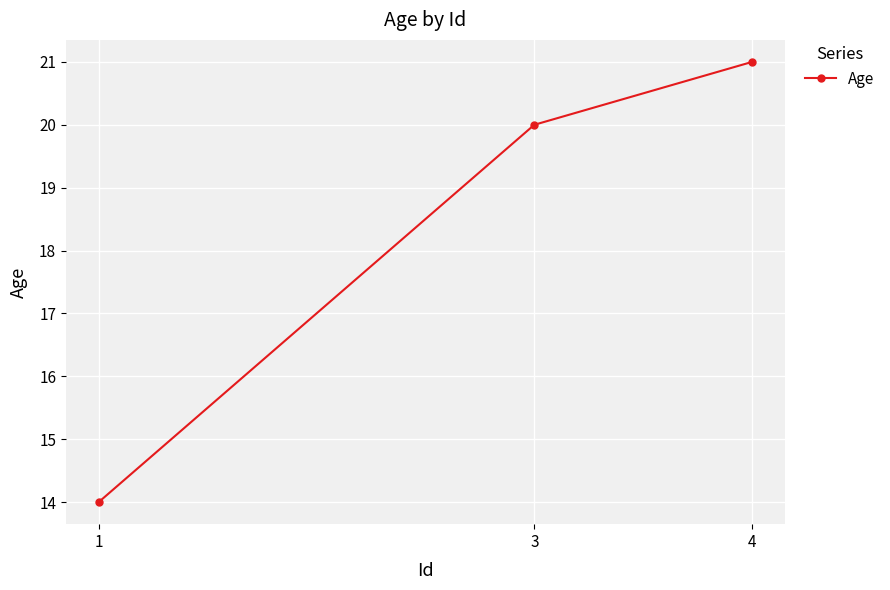

True or false: the data shows 21 at 4.

True